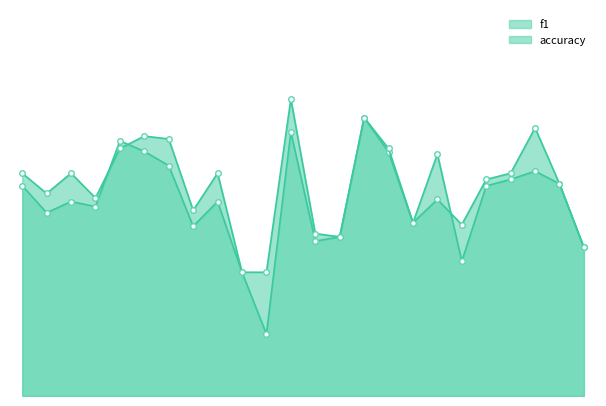

How many lines are shown in the chart?

2